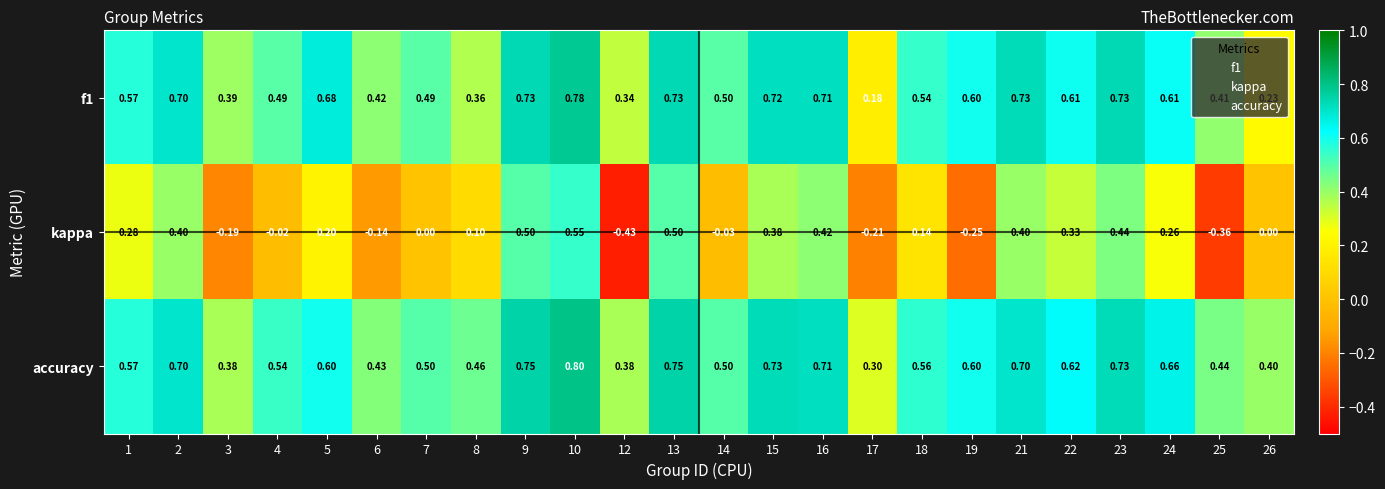

Which series has the largest range (max minus min)?

kappa